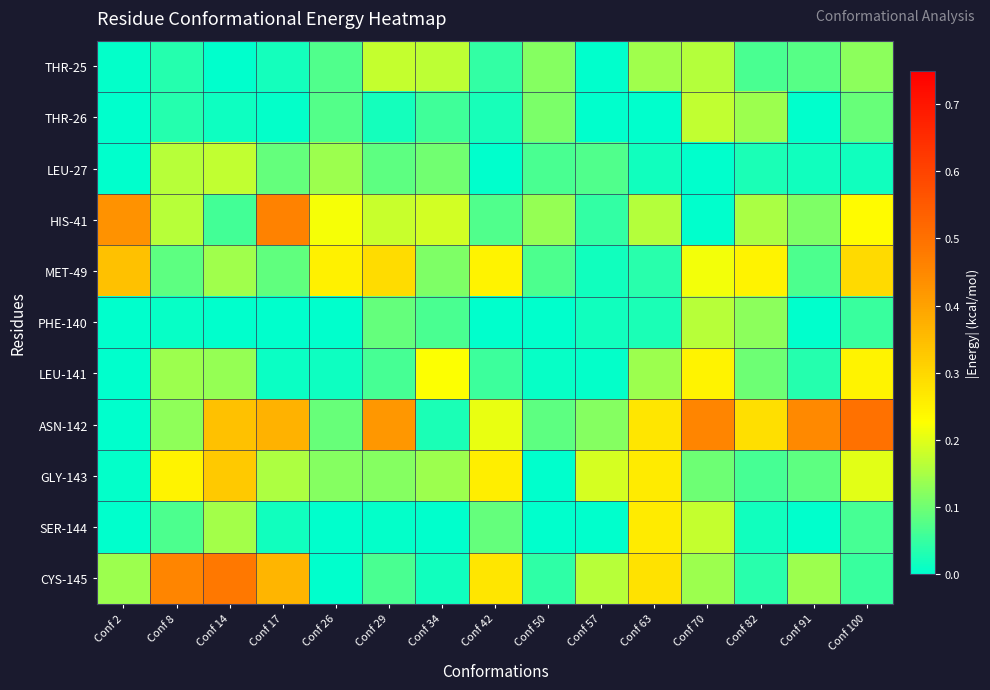

At how many categories does at least one series exceed 0?

15